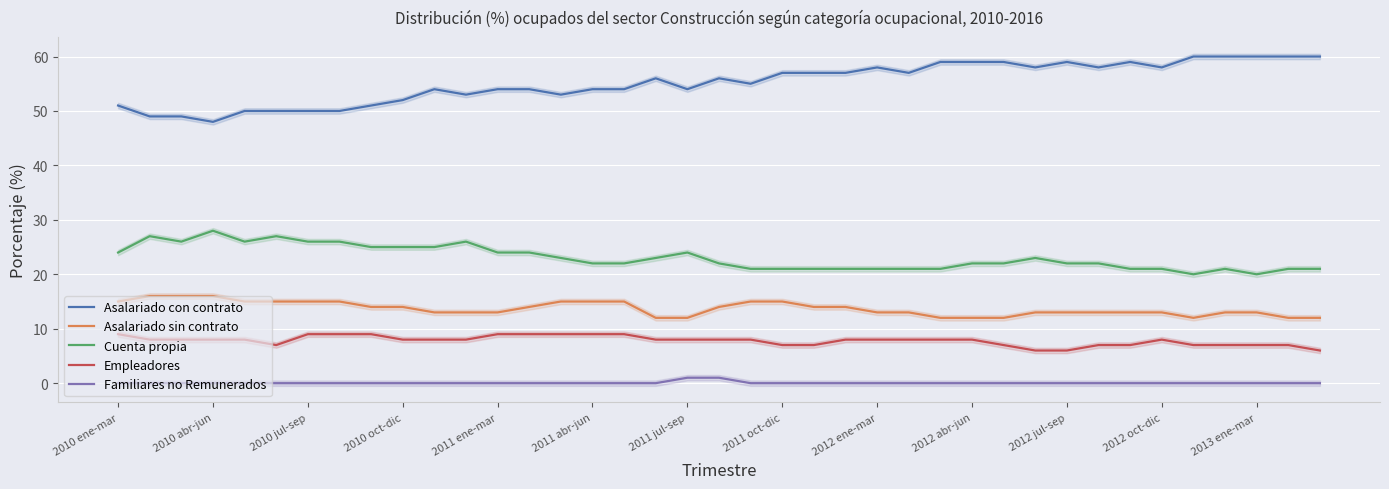

The Empleadores series shows 2 at 2011 jul-sep. True or false?

False